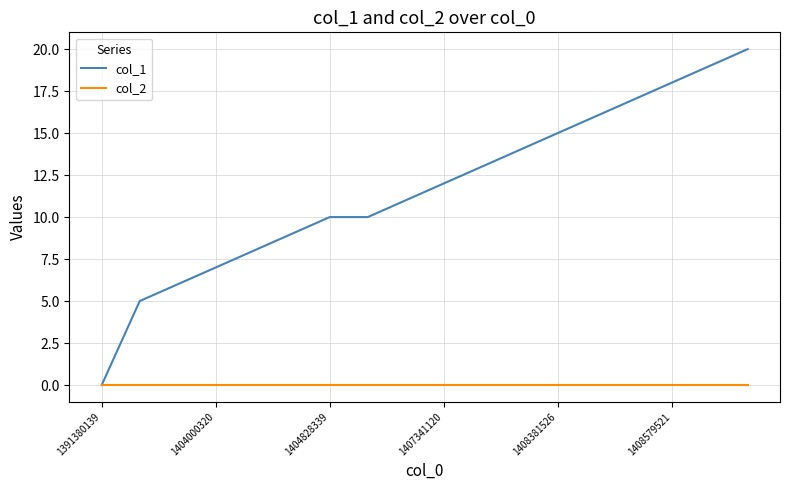

List the series in order of their peak value, lowest first.

col_2, col_1